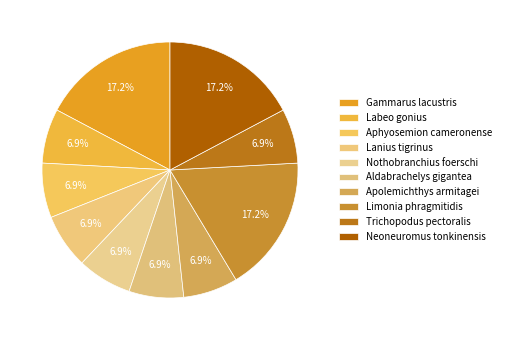

The Aphyosemion cameronense slice represents 1% of the pie. True or false?

False